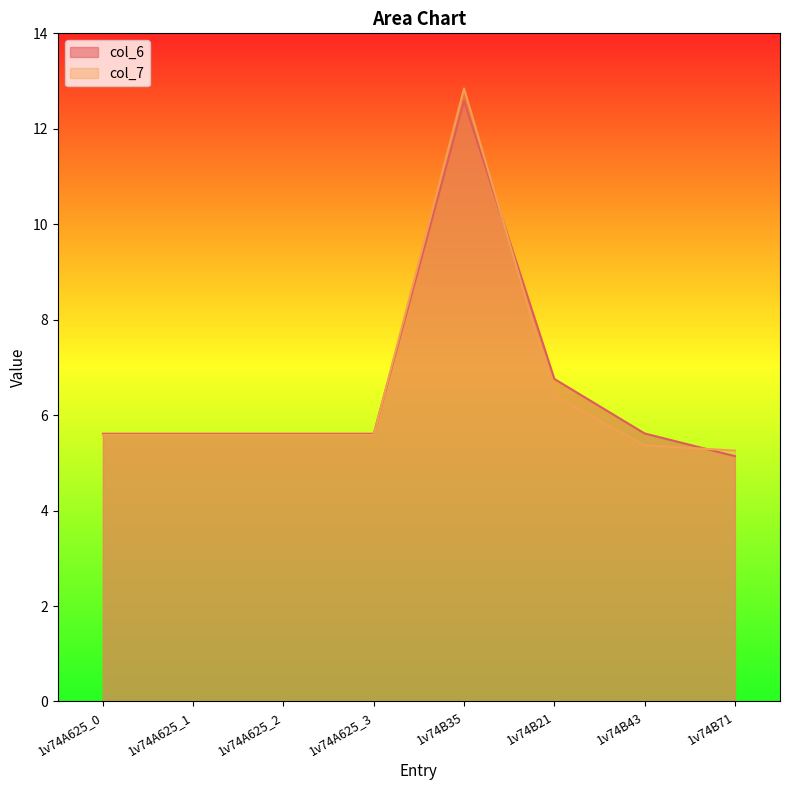

True or false: col_7 and col_6 cross at least once.

True